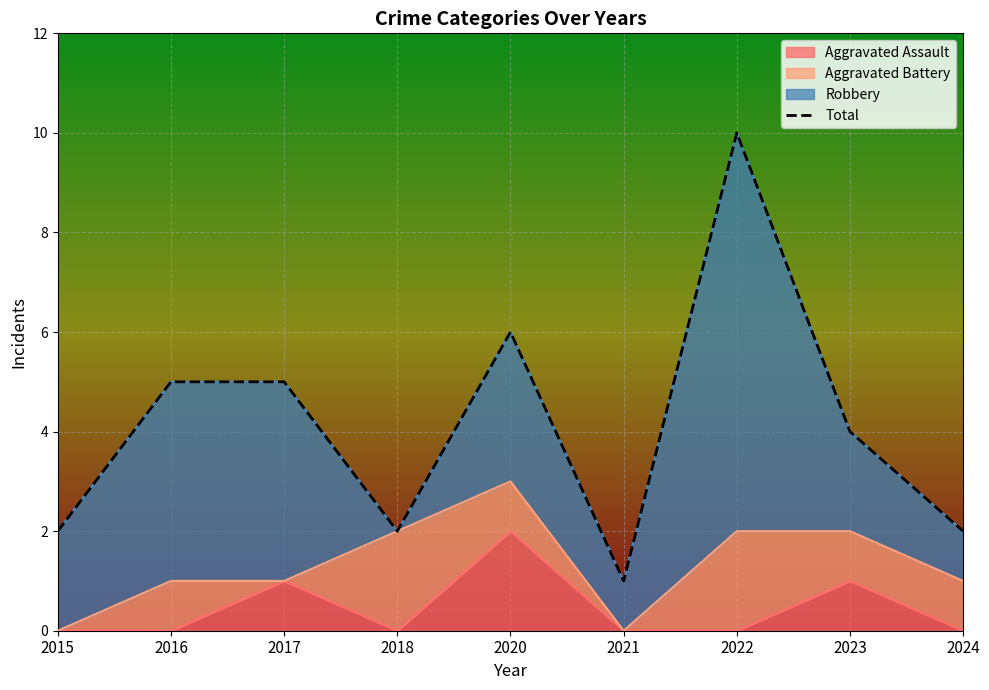

What is the maximum value shown in the chart?

10